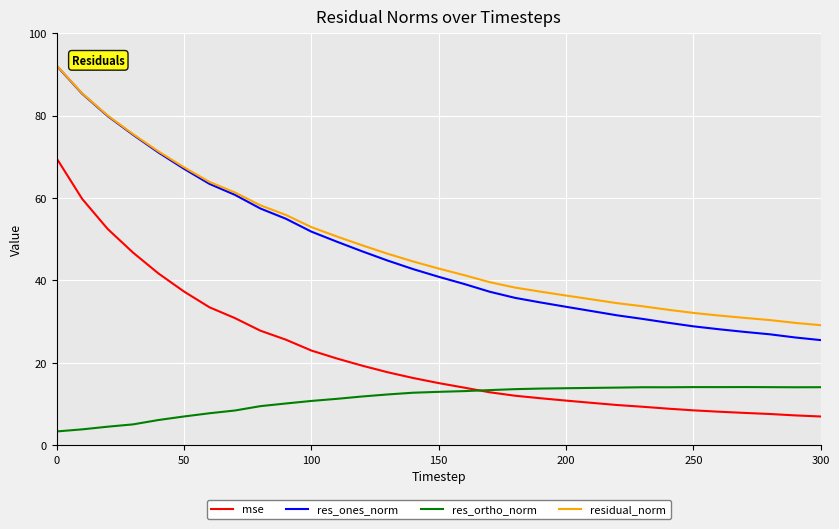

Which series has the largest range (max minus min)?

res_ones_norm